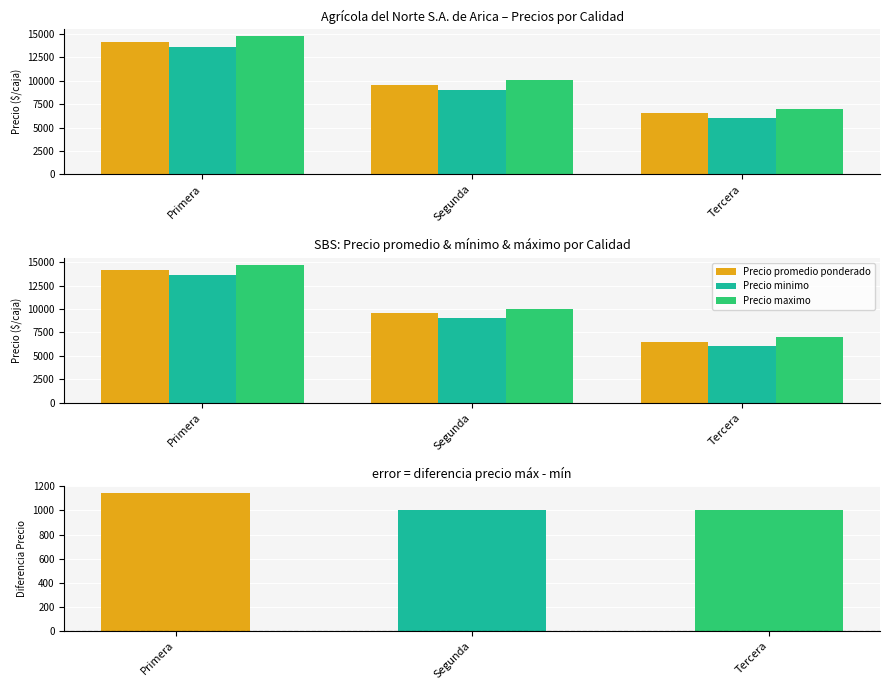

What are all the series names shown in the legend?

Precio promedio ponderado, Precio minimo, Precio maximo